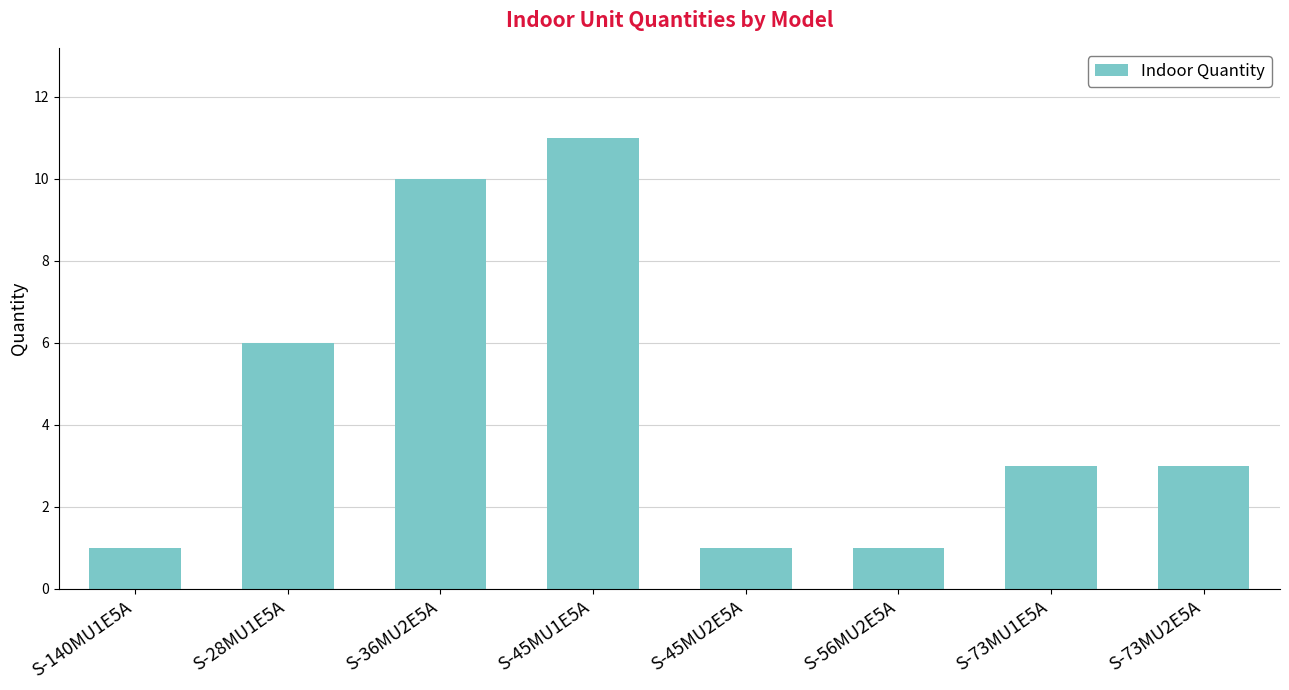

At which label is the value closest to 6?

S-28MU1E5A